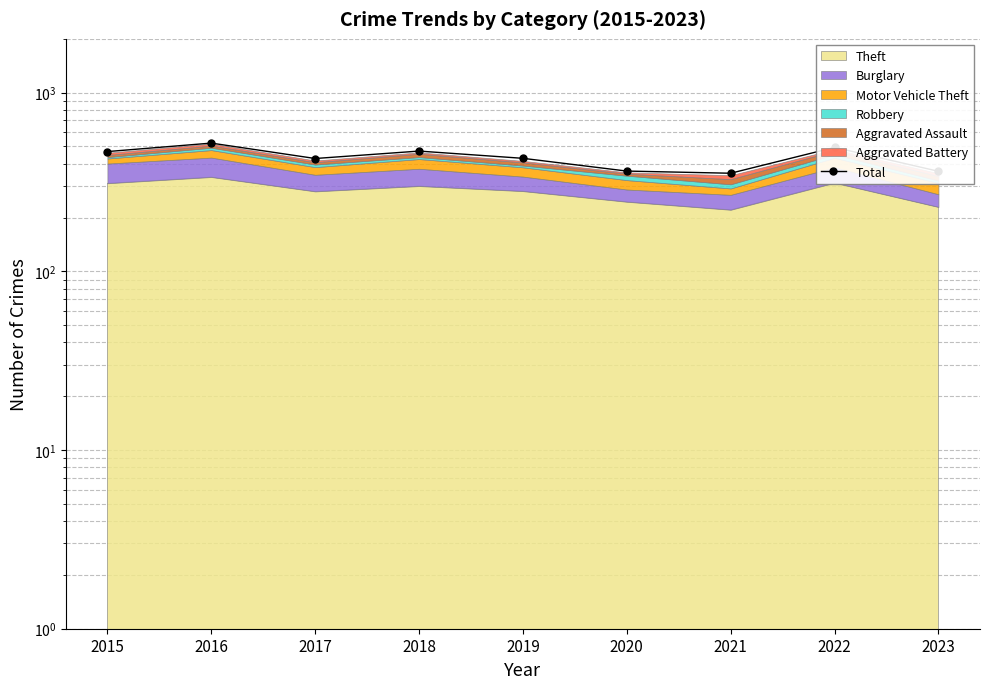

Reading left to right, transcribe all the data shown in this chart.

2015=468	2016=522	2017=428	2018=471	2019=429	2020=364	2021=354	2022=494	2023=363